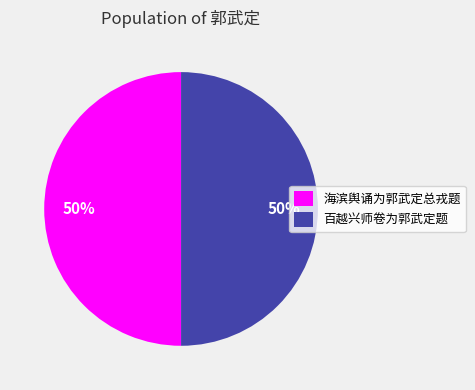

The 海滨舆诵为郭武定总戎题 slice represents 50% of the pie. True or false?

True